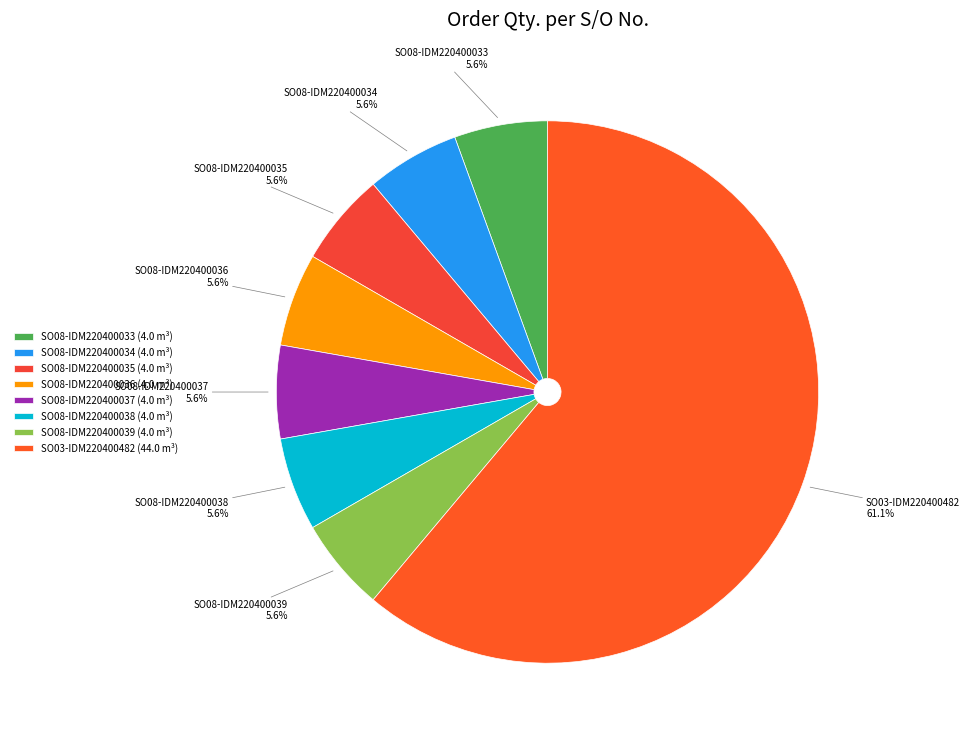

Is it true that SO08-IDM220400033 is 1% of the pie?

False